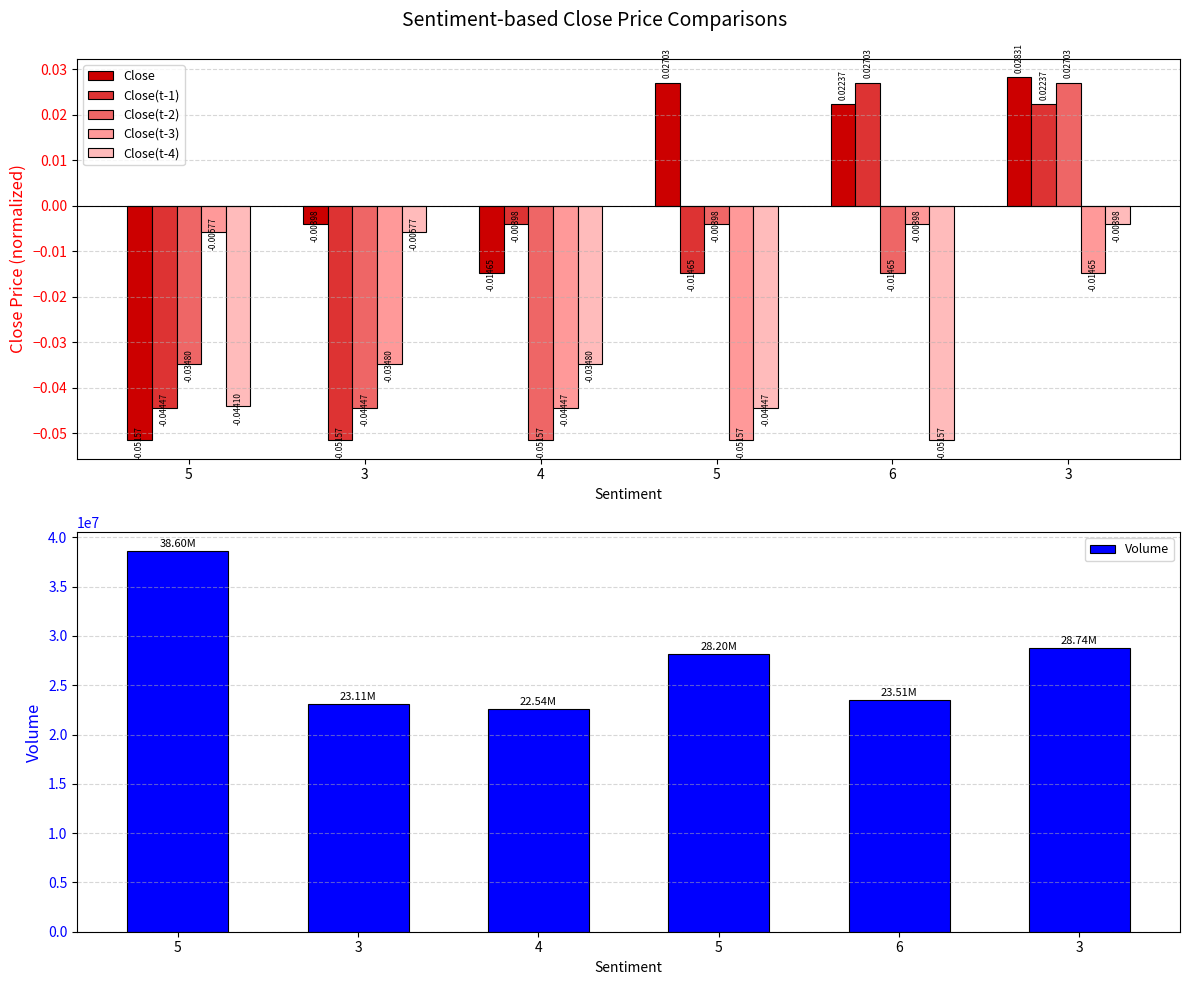

Are the bars horizontal?

No